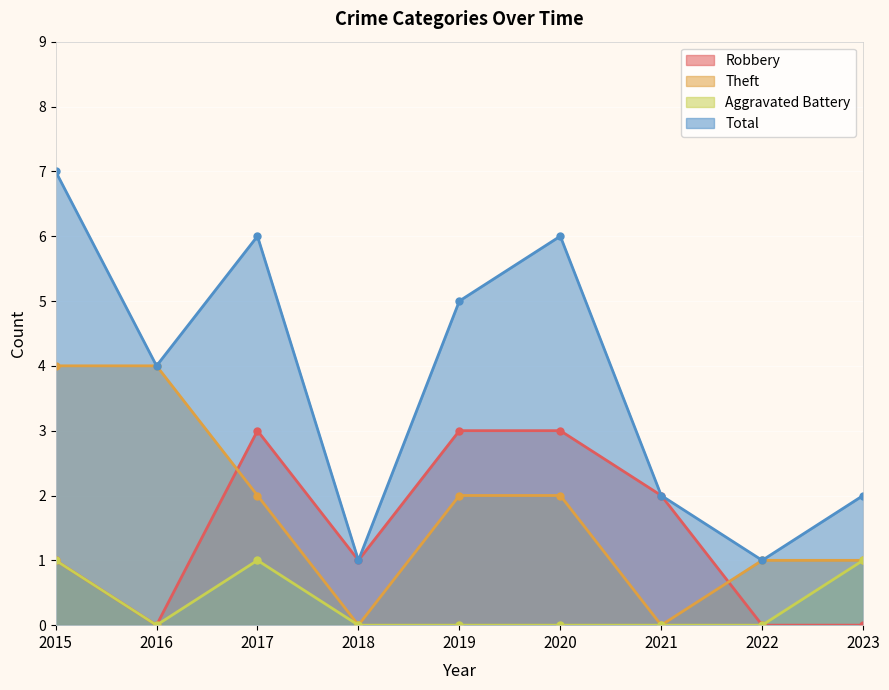

The Aggravated Battery series shows 0 at 2019. True or false?

True